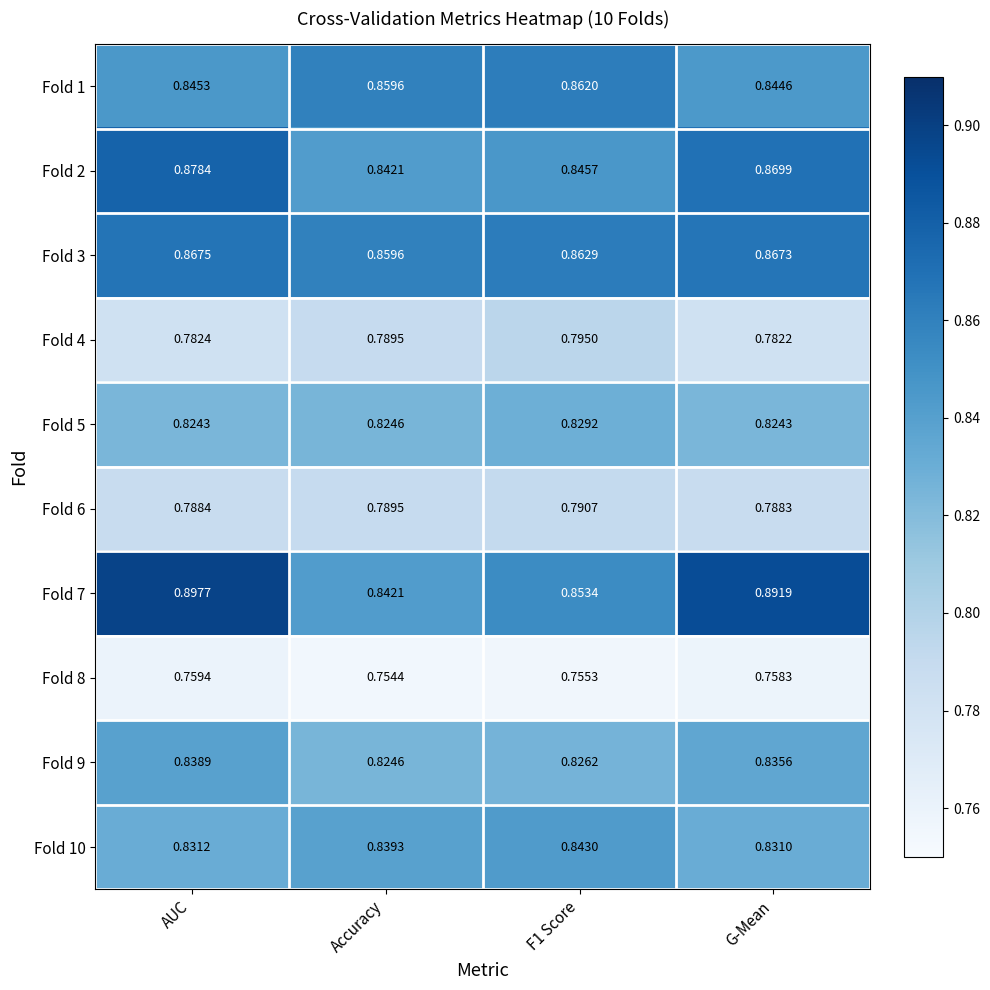

At which label does Fold 9 reach its peak?

AUC